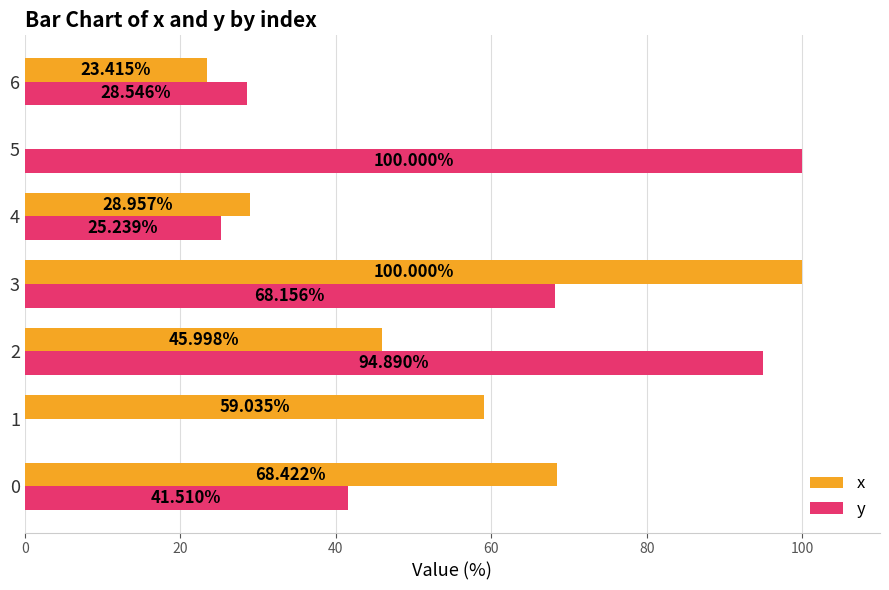

Between 0 and 1, which series saw the biggest shift?

y